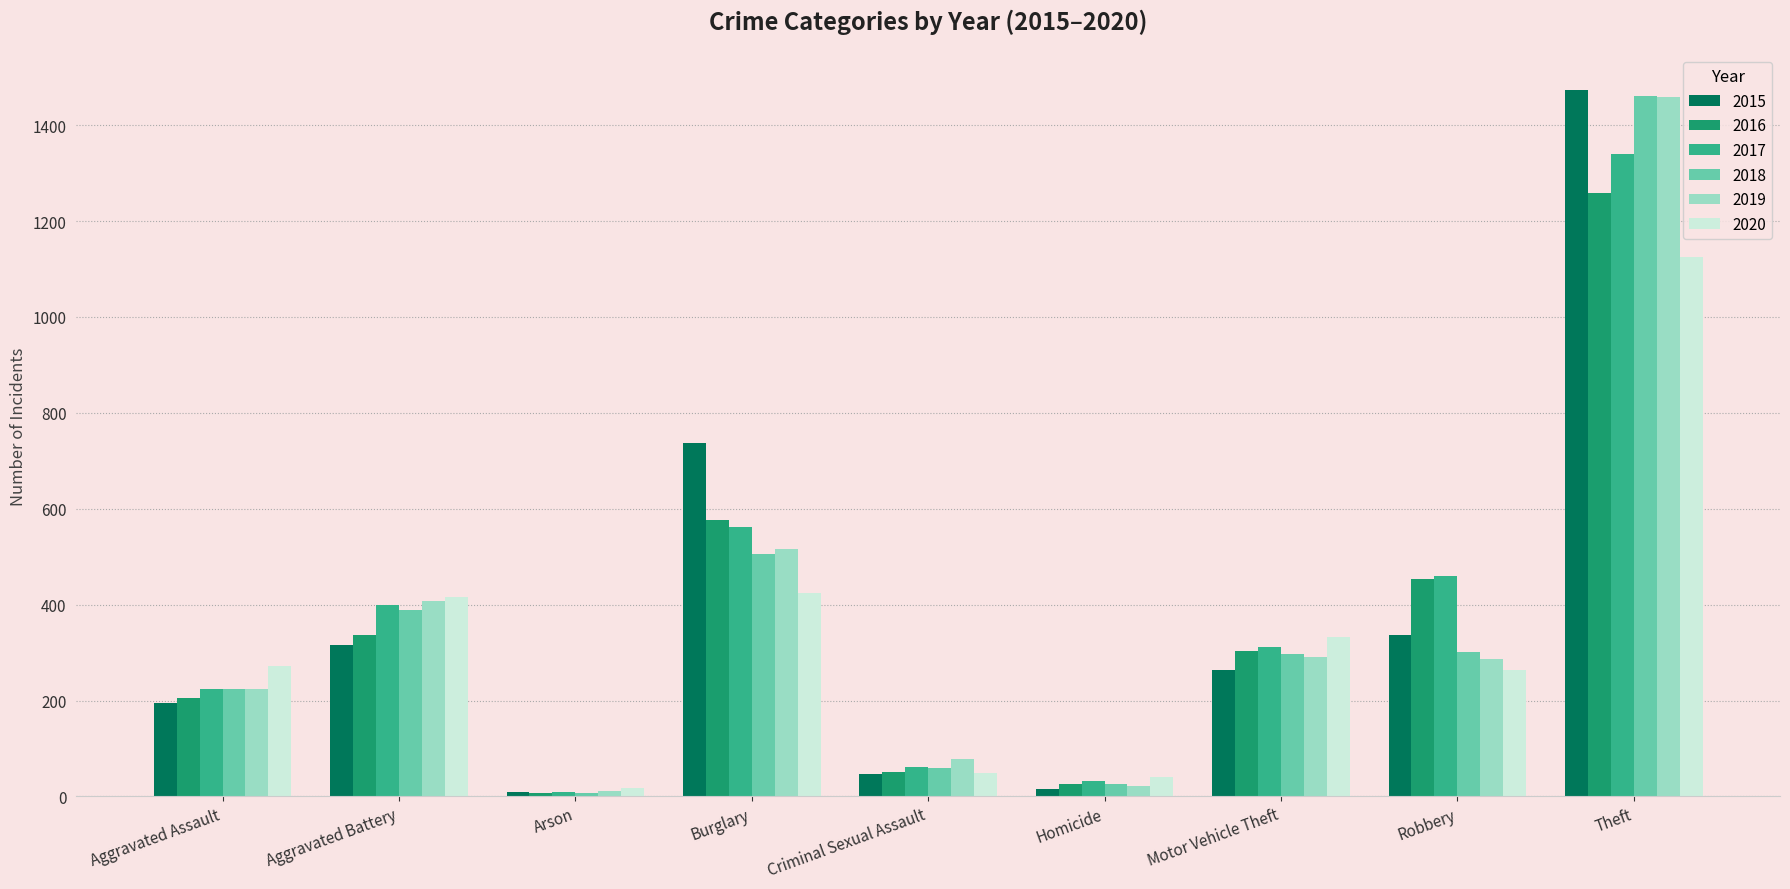

Which category has the highest value across all series?

Theft